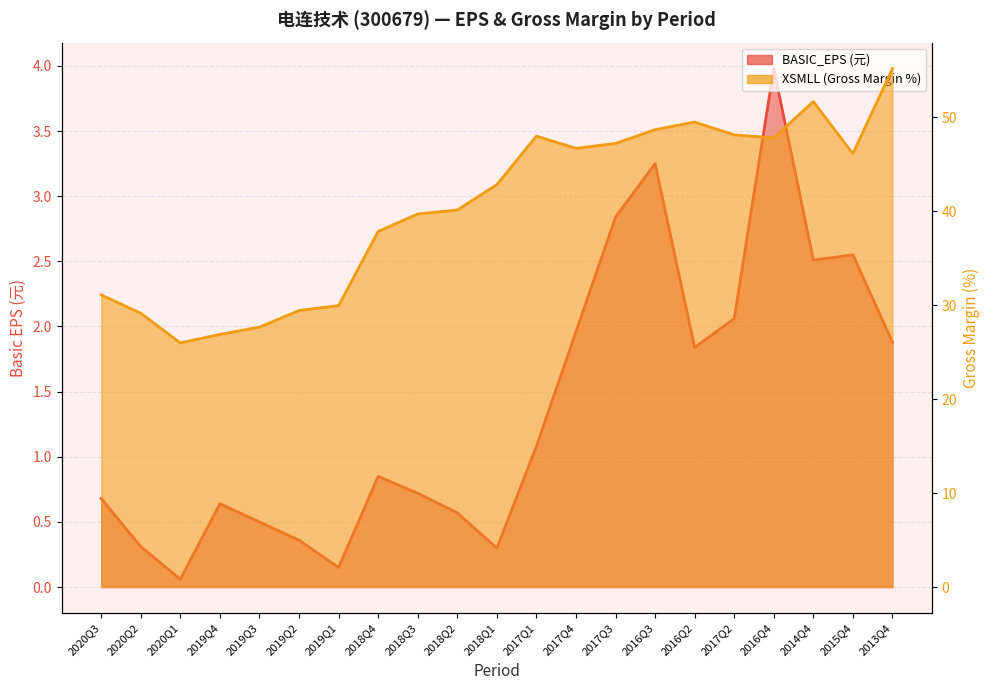

How many data points in XSMLL are above 42?

11